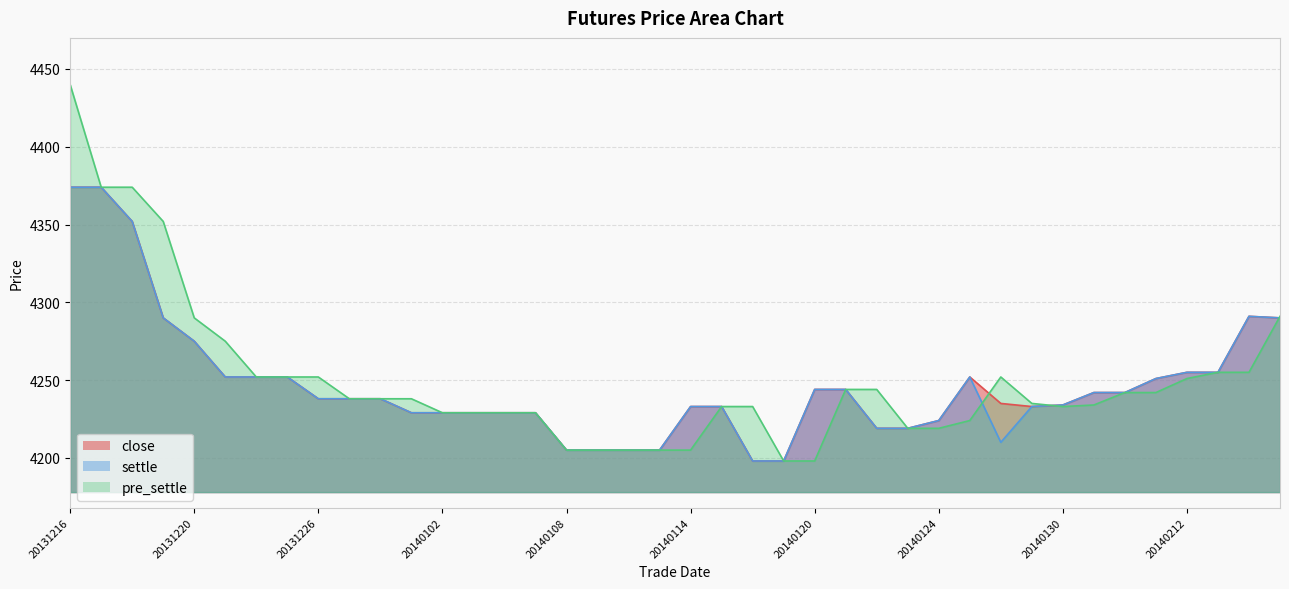

What is the difference between the close values at 20140128 and 20140124?

11